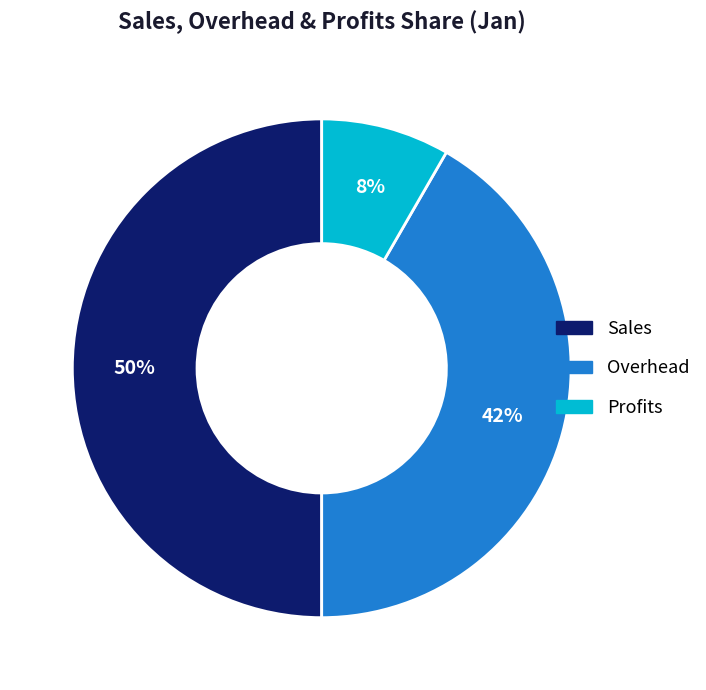

Count the number of slices in the pie.

3